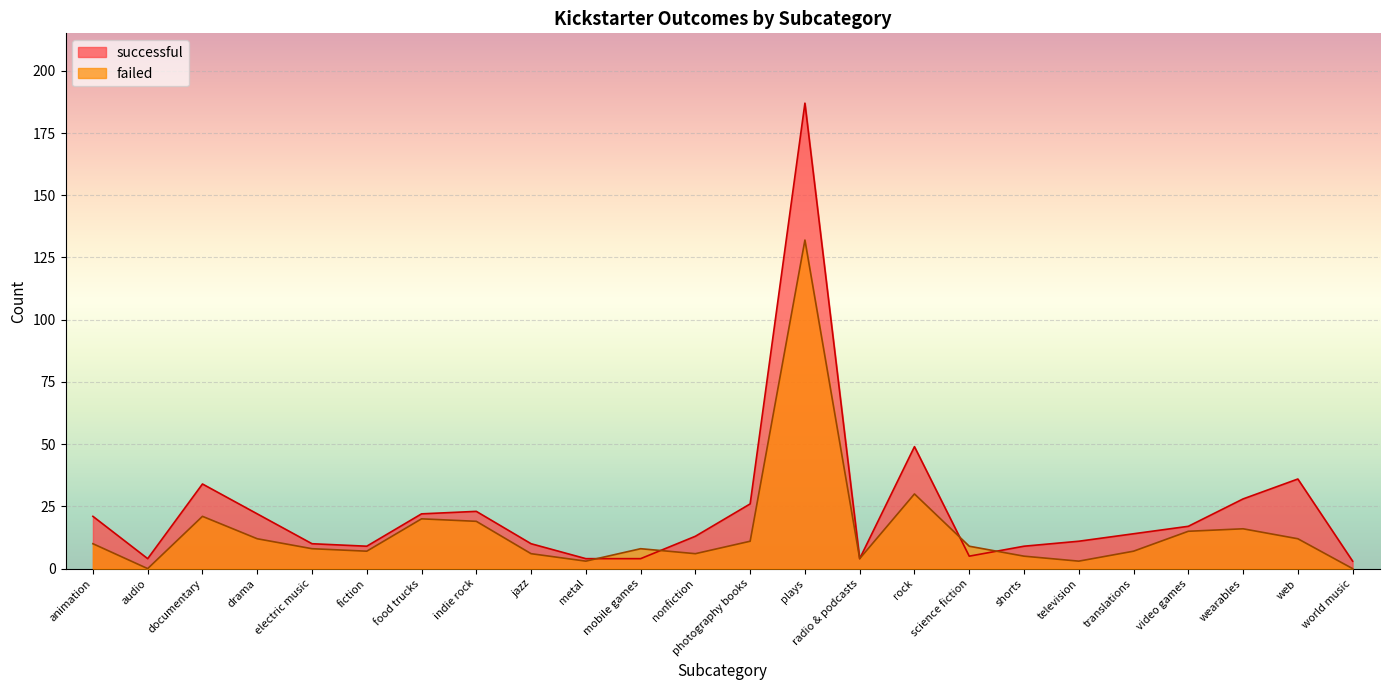

True or false: successful has more than 2 interior local peaks.

True